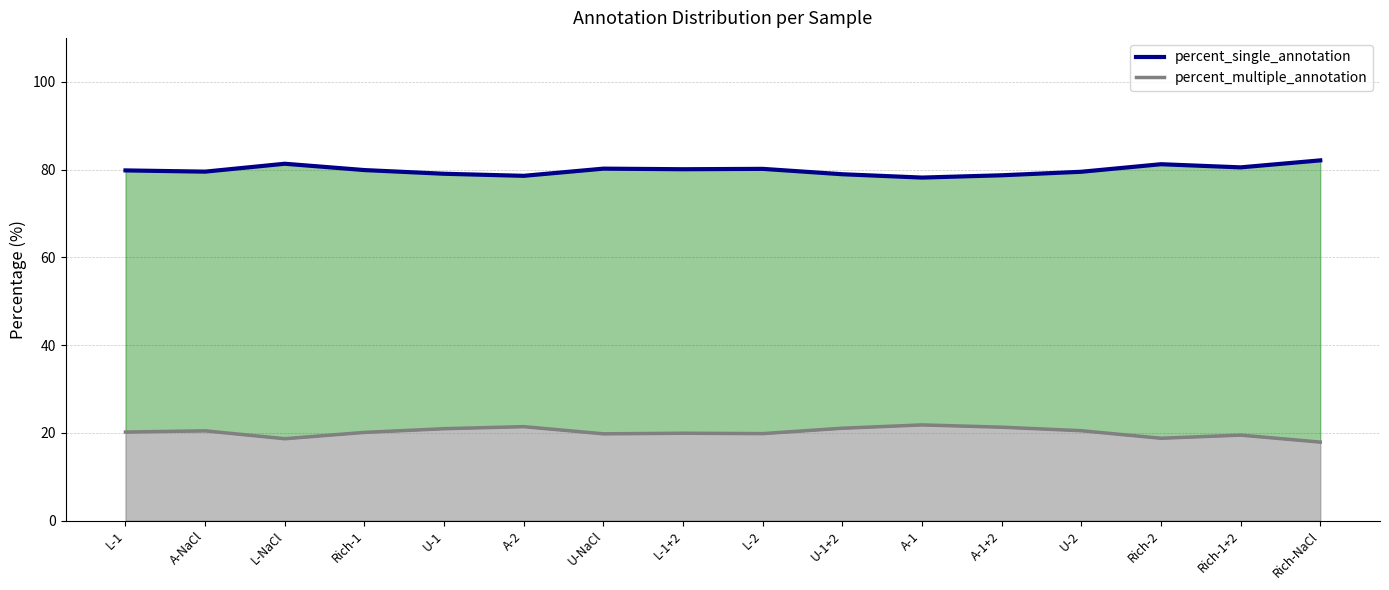

What is the smallest value displayed?

17.9